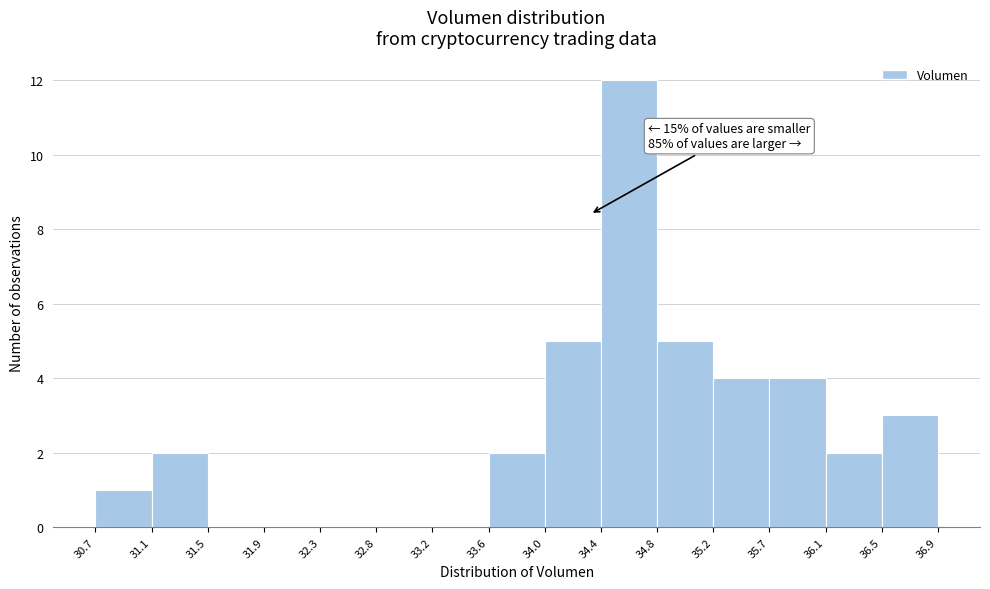

Which range on the x-axis has the tallest bar?

34.4 to 34.8